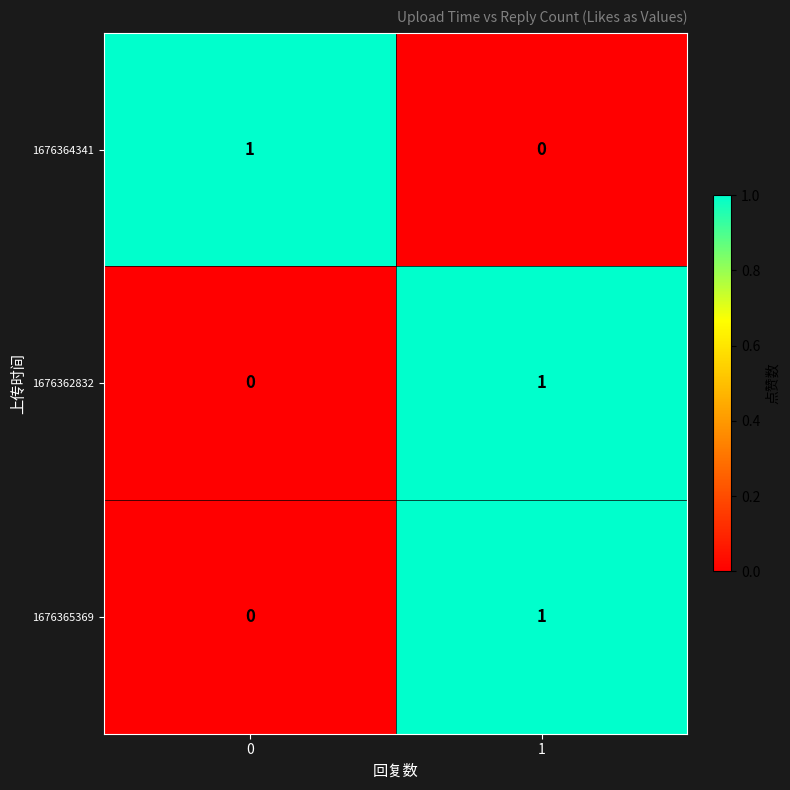

How many categories are shown in the chart?

2